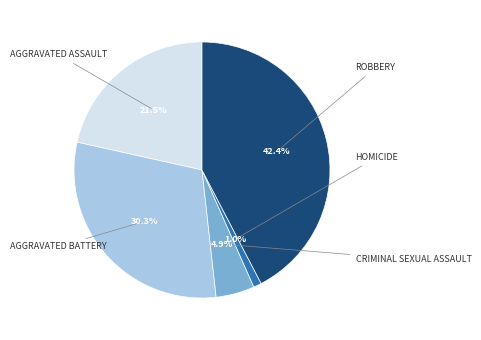

Is there a majority slice in this chart?

No